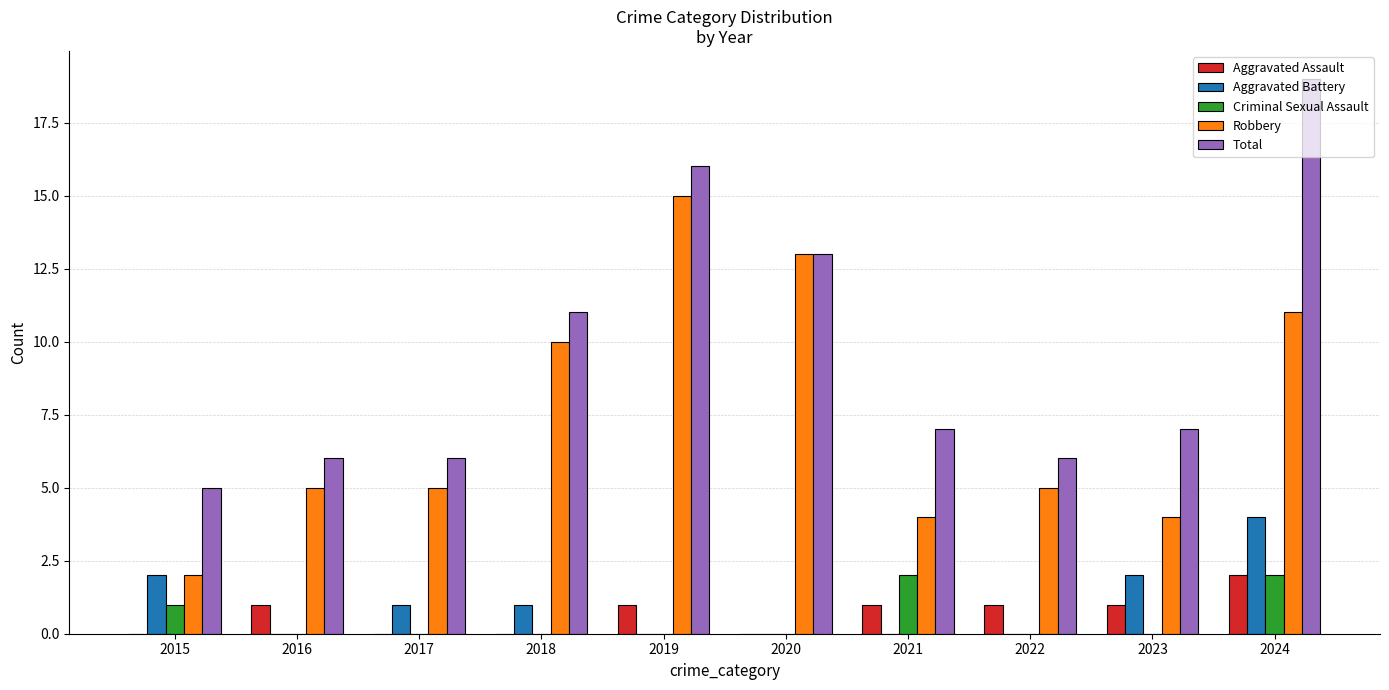

Is the value of Total at 2018 greater than the value of Criminal Sexual Assault at 2015?

Yes